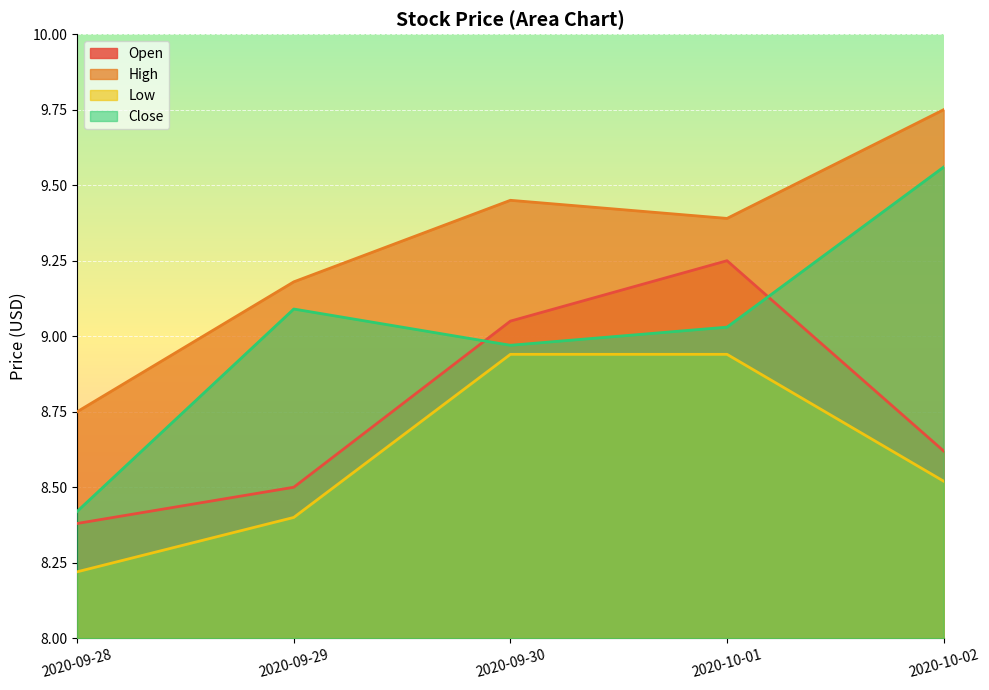

True or false: High and Open cross at least once.

False